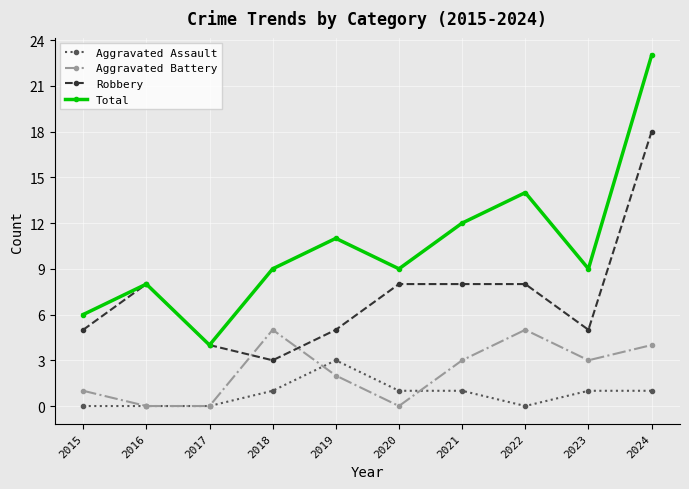

At 2015, list the series in order from smallest to largest.

Aggravated Assault, Aggravated Battery, Robbery, Total